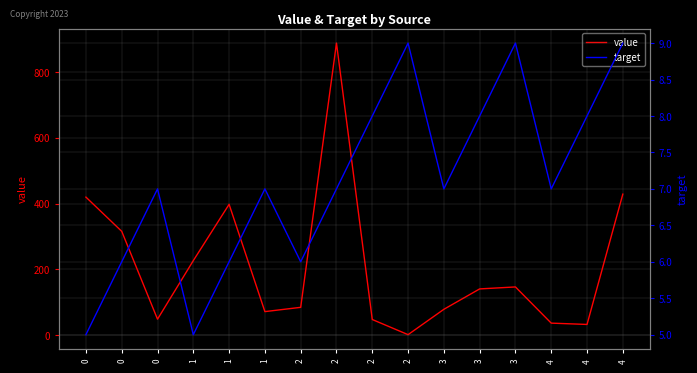

Is it true that value equals 38 at 1?

False